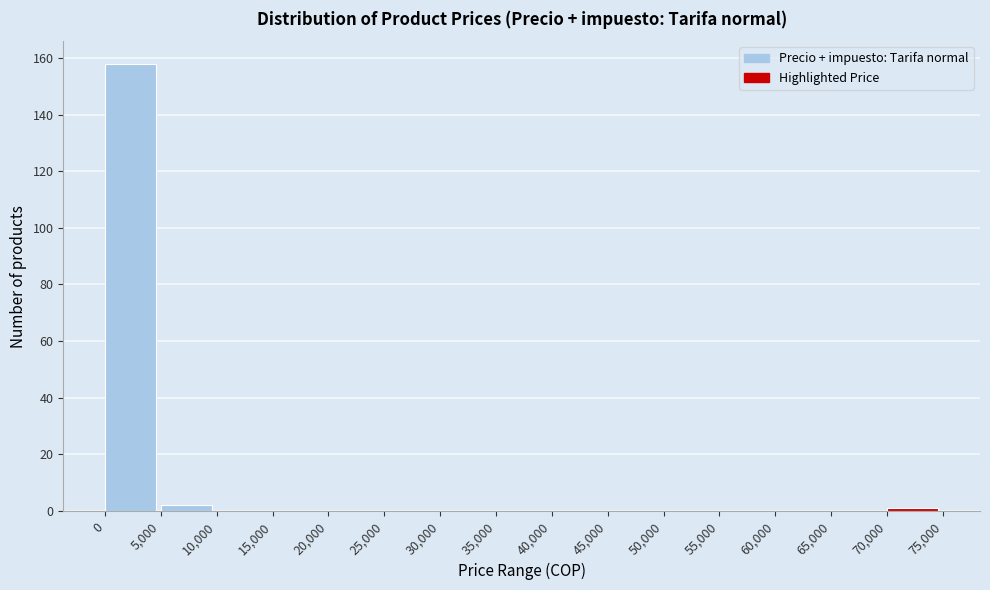

Reading left to right, list every bar in this chart as the range it spans on the x-axis followed by its height. The values are not printed on the chart, so give them approximately, as read against the axis.

0 to 5,000: 158
5,000 to 10,000: 2
10,000 to 15,000: 0
15,000 to 20,000: 0
20,000 to 25,000: 0
25,000 to 30,000: 0
30,000 to 35,000: 0
35,000 to 40,000: 0
40,000 to 45,000: 0
45,000 to 50,000: 0
50,000 to 55,000: 0
55,000 to 60,000: 0
60,000 to 65,000: 0
65,000 to 70,000: 0
70,000 to 75,000: under 2